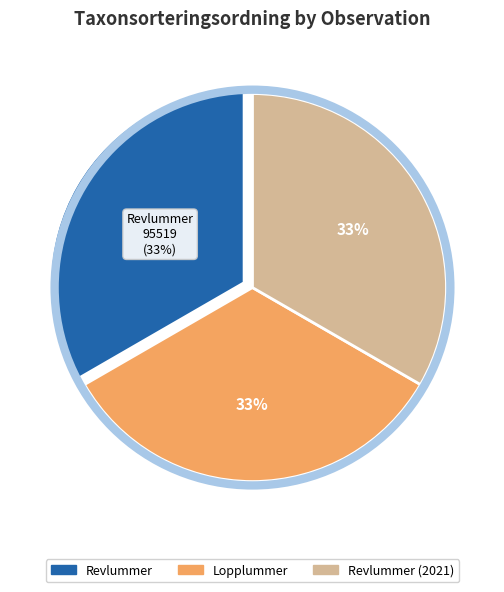

To the nearest percent, what is the average slice percentage?

33%